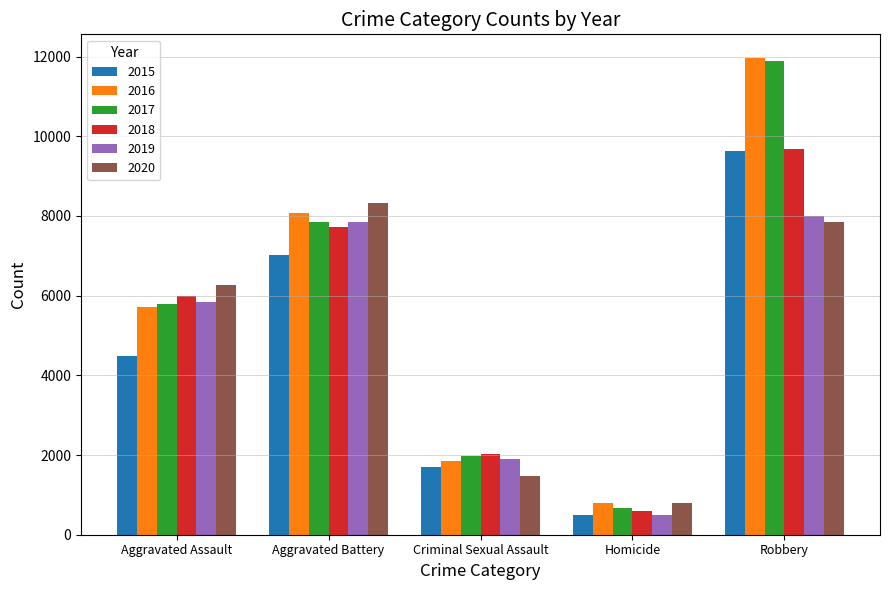

What position from the left is Criminal Sexual Assault?

3